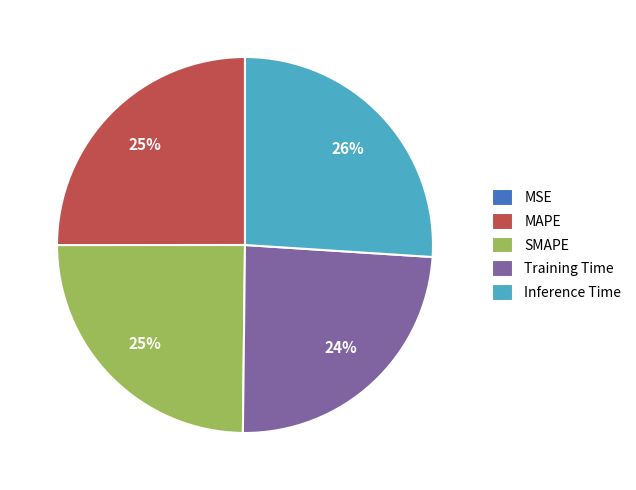

Do SMAPE and Training Time together represent more than half of the pie?

No